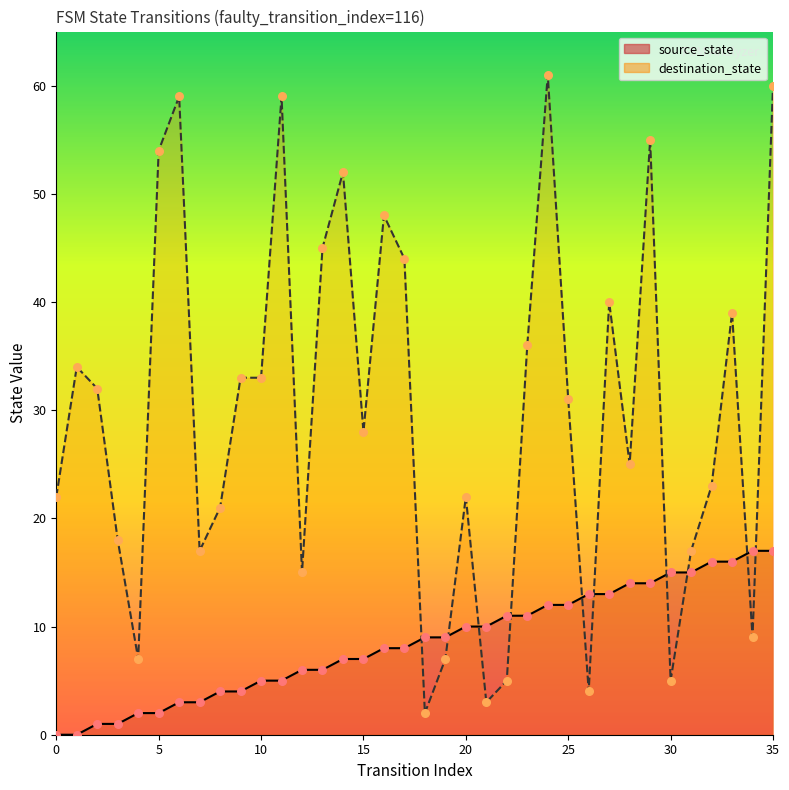

At which category is the sum across all series the highest?

35